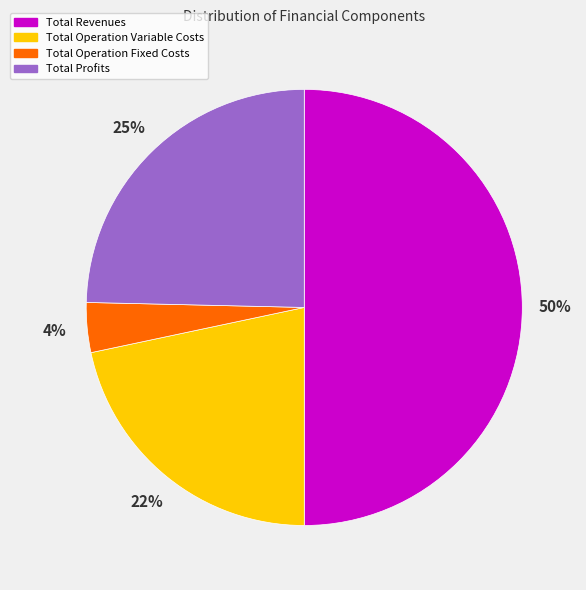

To the nearest percent, what is the difference between the Total Operation Fixed Costs and Total Revenues slice percentages?

46%